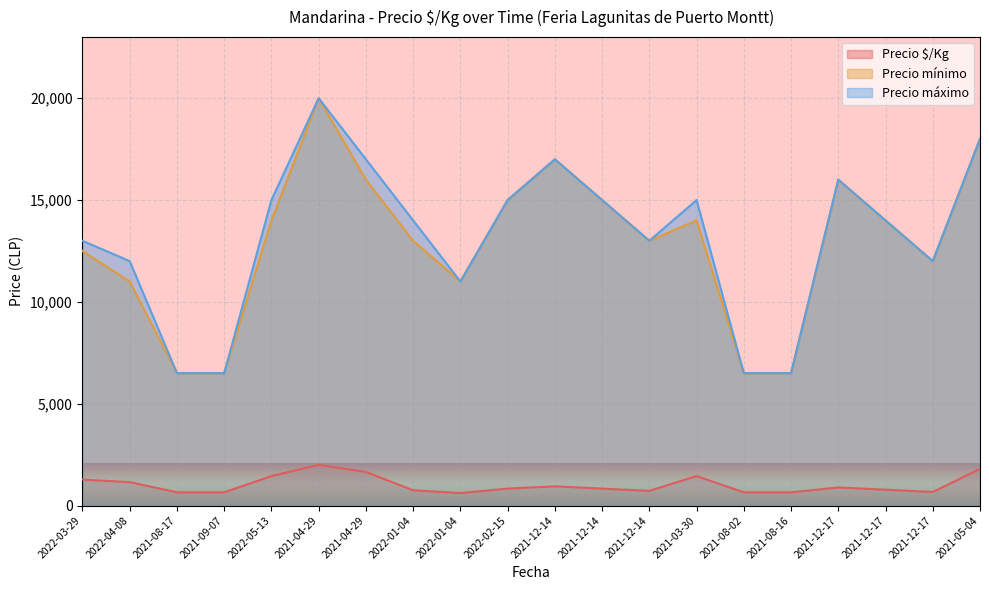

What are all the series names shown in the legend?

Precio $/Kg, Precio mínimo, Precio máximo